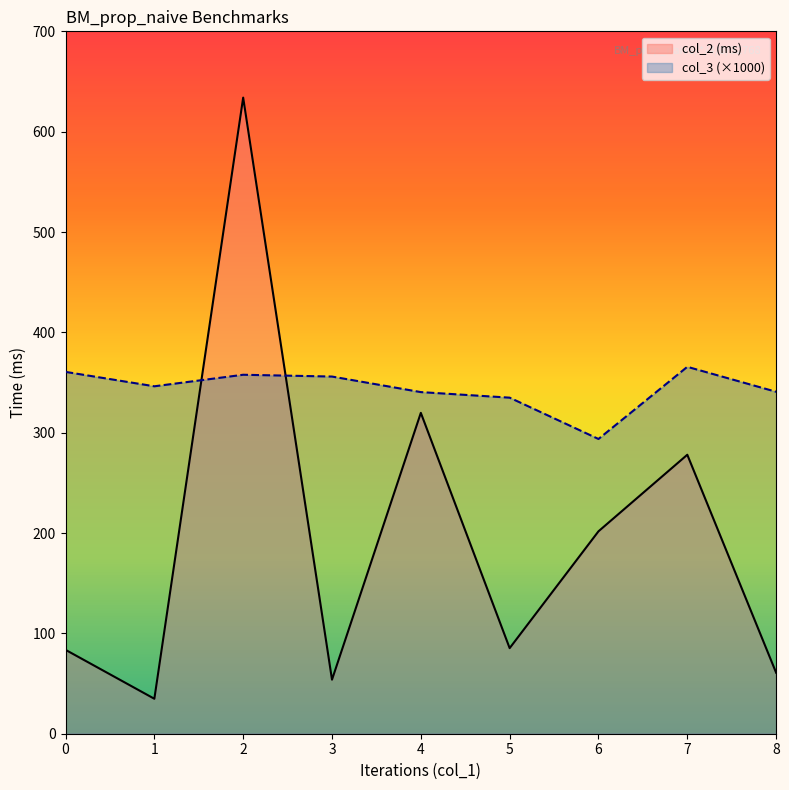

How many times do col_2 and col_3 cross each other?

2